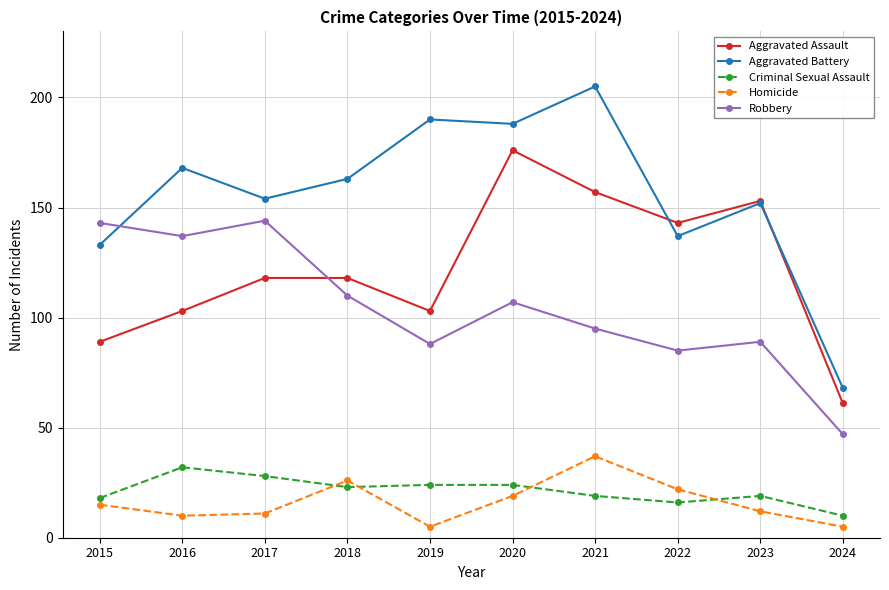

What is the difference between the highest and lowest values at 2022?

127